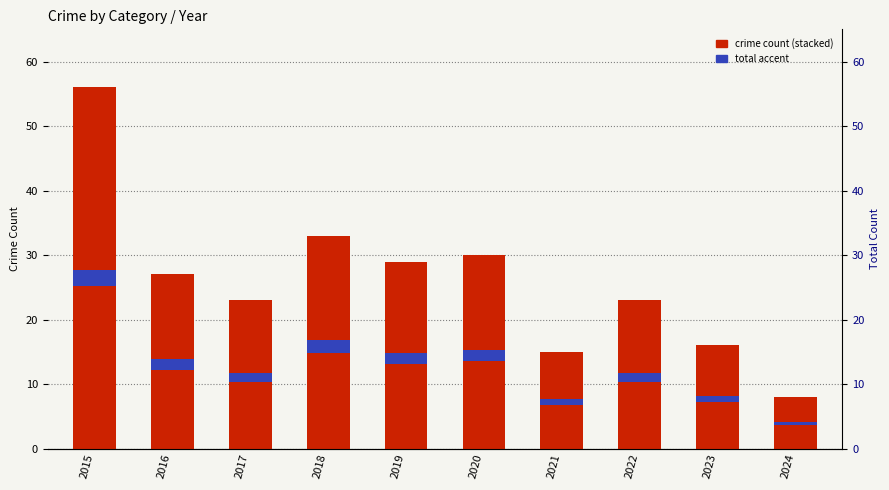

Reading right to left, list all the values displayed in this chart.

Theft: 2024=2.0	2023=7.0	2022=13.0	2021=7.0	2020=20.0	2019=17.0	2018=17.0	2017=13.0	2016=17.0	2015=34.0
Robbery: 2024=4.0	2023=5.0	2022=5.0	2021=4.0	2020=7.0	2019=8.0	2018=12.0	2017=7.0	2016=6.0	2015=19.0
Aggravated Battery: 2024=1.0	2023=3.0	2022=4.0	2021=3.0	2020=2.0	2019=2.0	2018=2.0	2017=3.0	2016=3.0	2015=1.0
Aggravated Assault: 2024=1.0	2023=1.0	2022=1.0	2021=1.0	2020=1.0	2019=2.0	2018=2.0	2017=0.0	2016=1.0	2015=2.0
Total (accent): 2024=0.5	2023=1.0	2022=1.4	2021=0.9	2020=1.8	2019=1.7	2018=2.0	2017=1.4	2016=1.7	2015=2.5